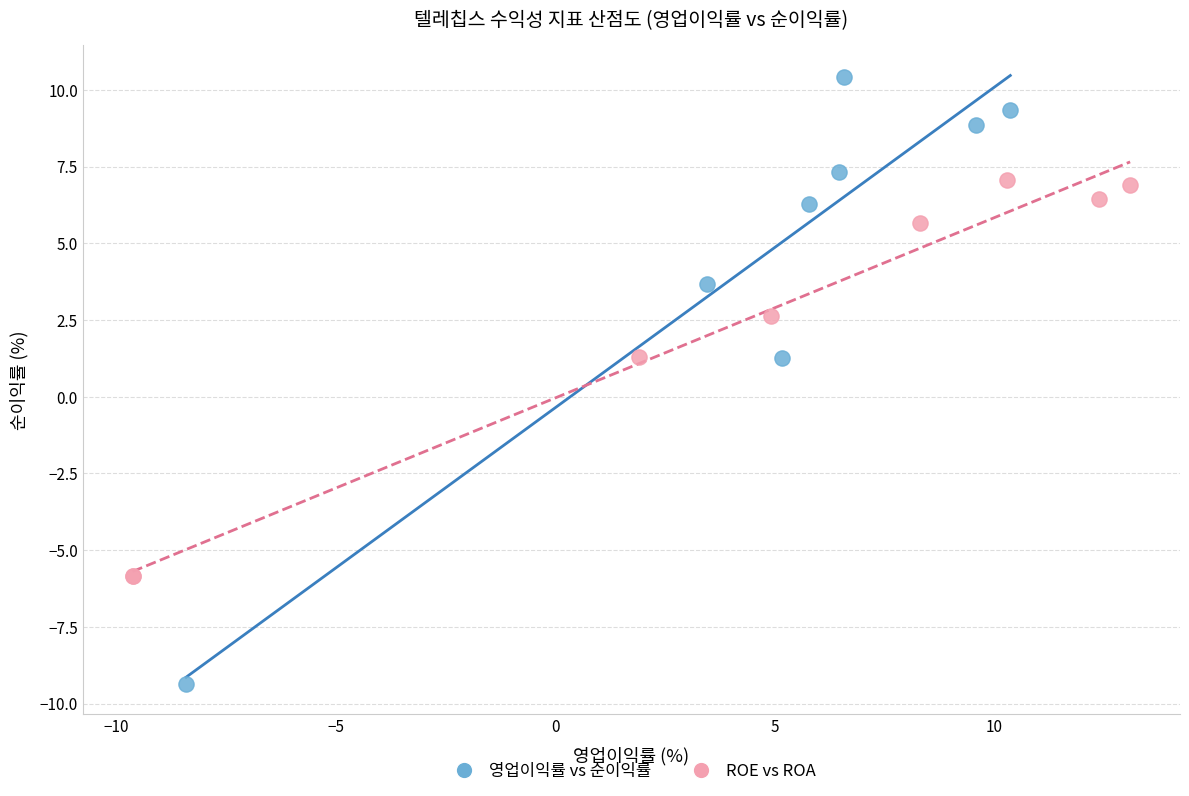

Which series contains the highest Y value?

영업이익률 vs 순이익률